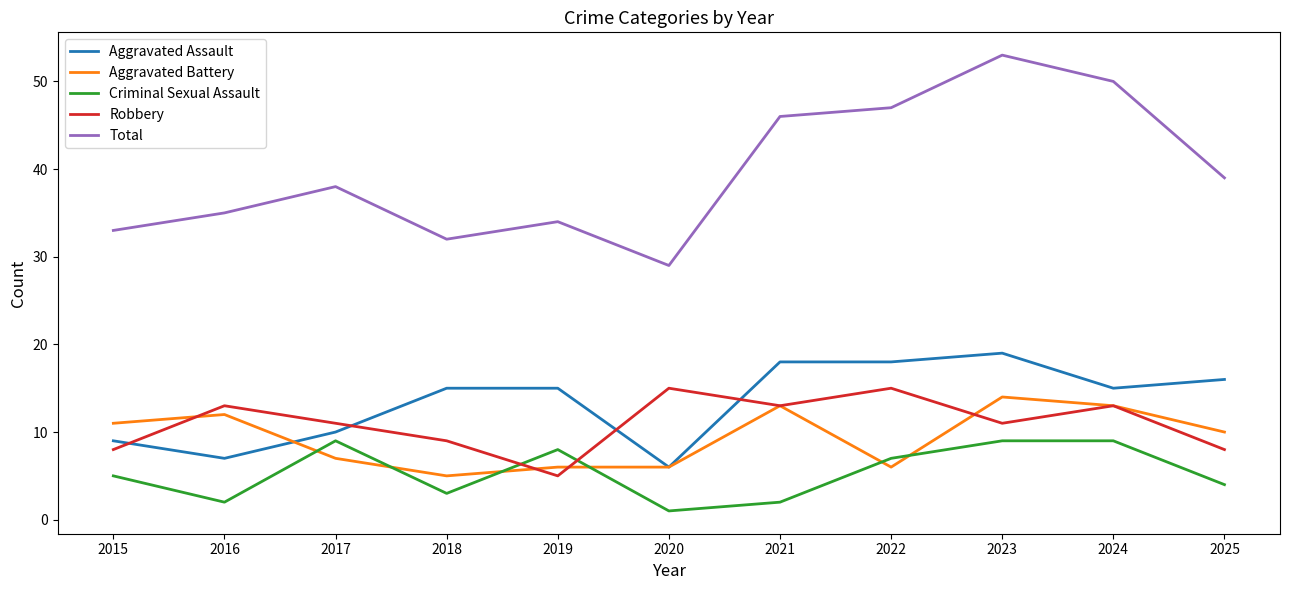

What value does the Aggravated Battery series have at 2022?

6